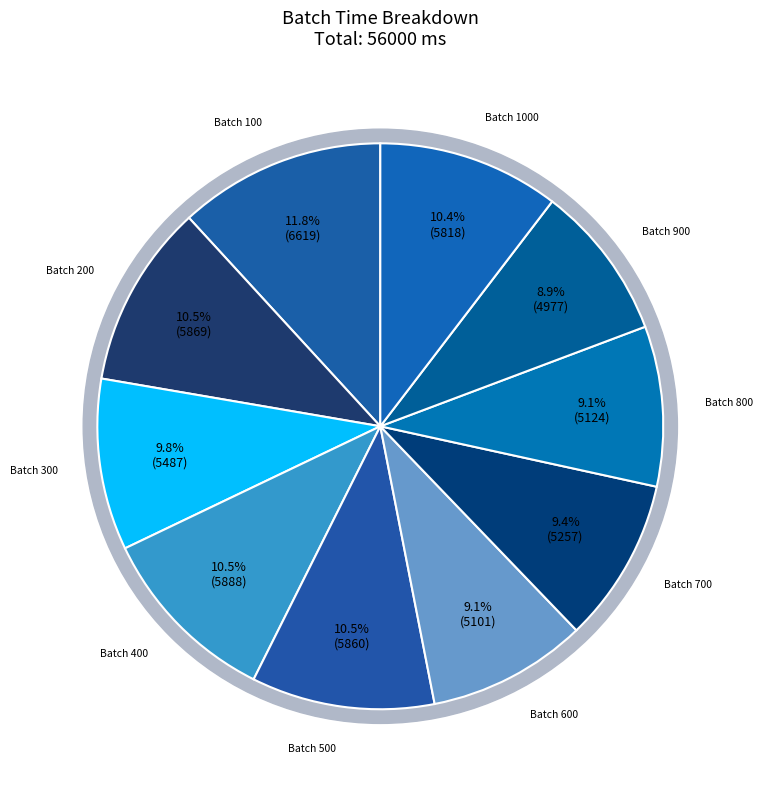

How many segments does this pie chart have?

10